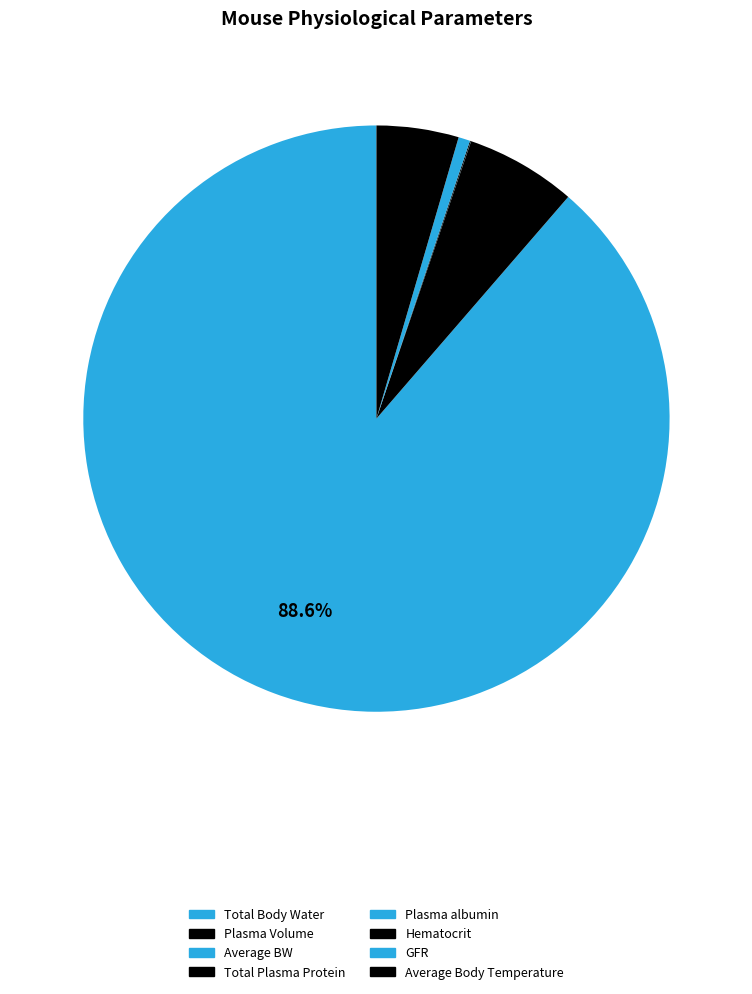

What is the smallest slice in the pie chart?

Average BW